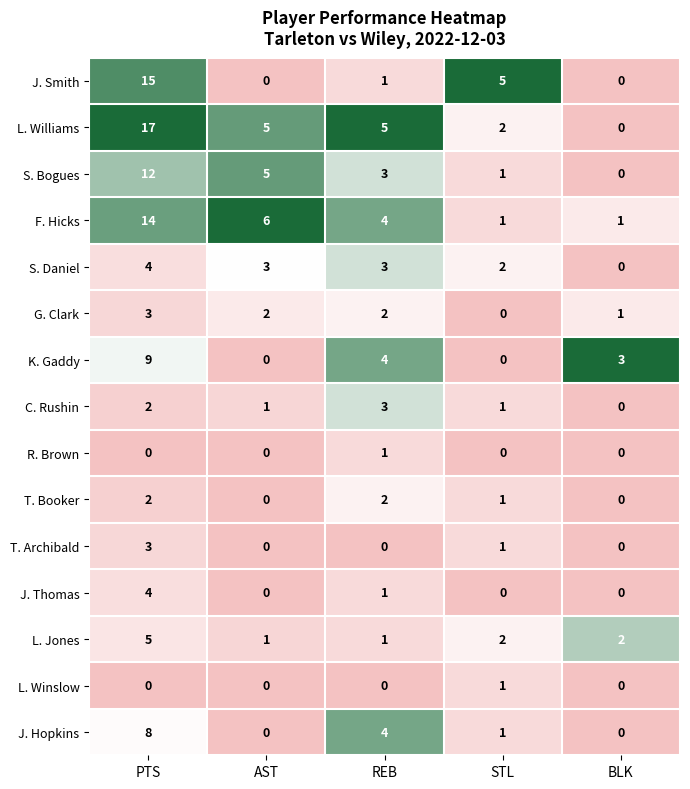

What is the total value across all series at BLK?

7